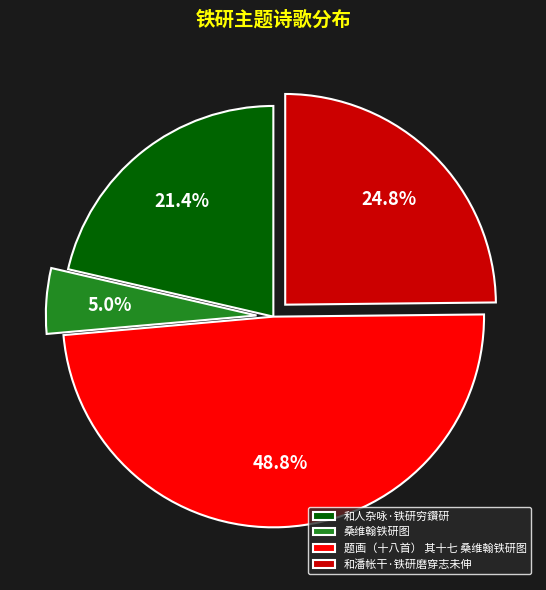

How many segments does this pie chart have?

4